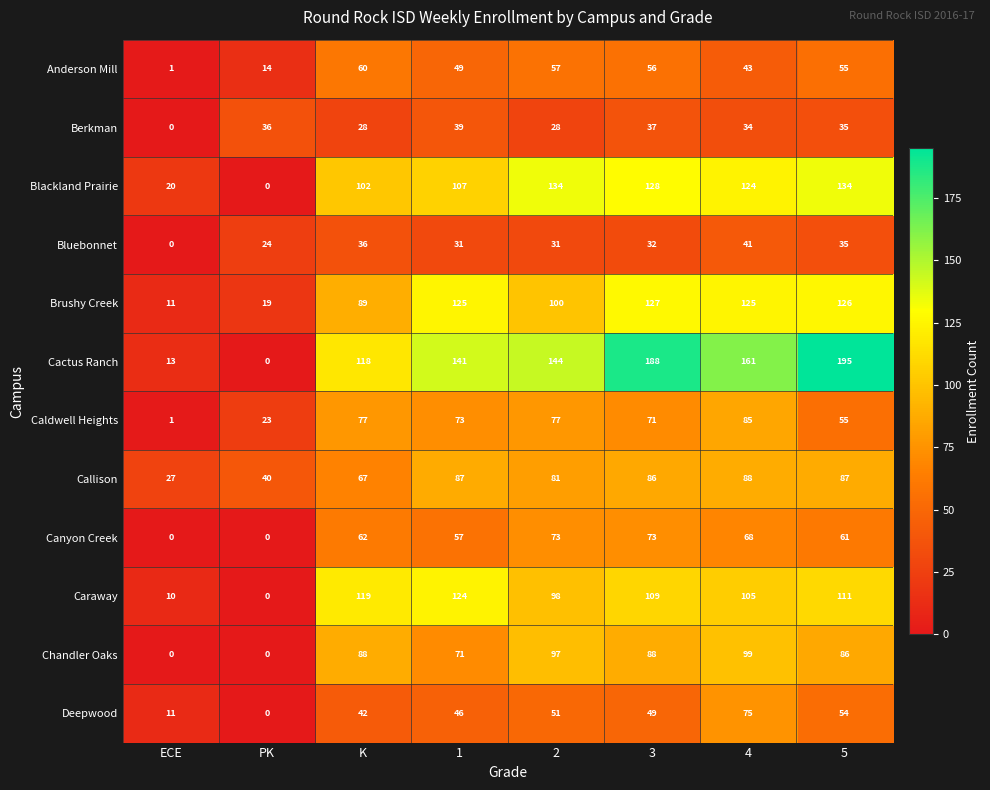

The value of Caraway at ECE is 4. True or false?

False